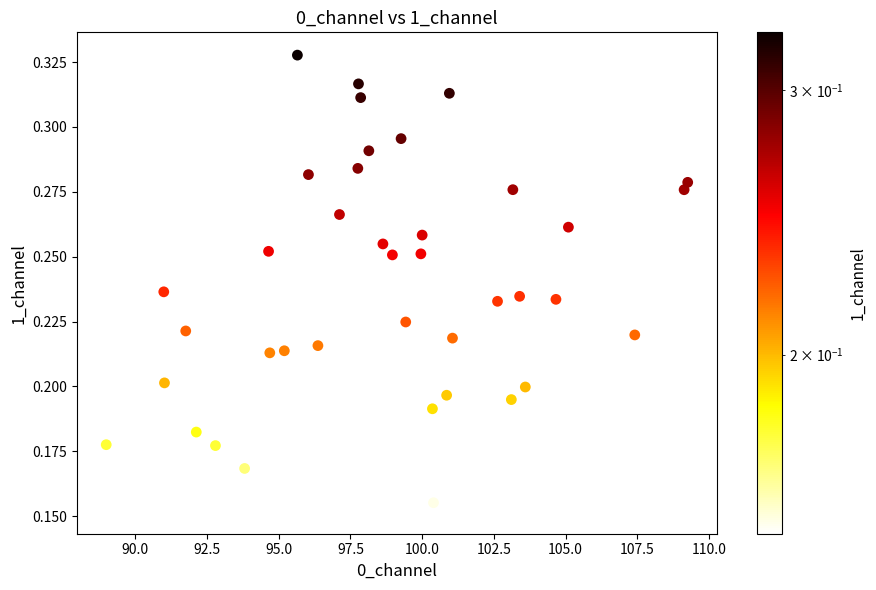

What is the range of X values (max minus min)?

20.3